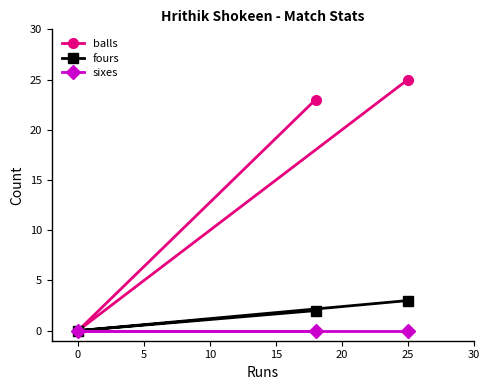

The value of sixes at 25 is 0. True or false?

True